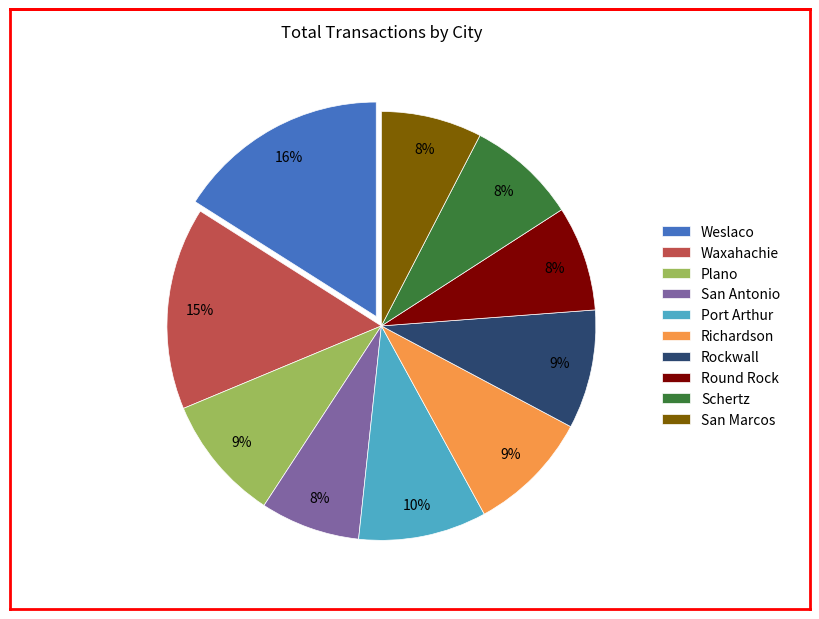

To the nearest percent, what is the combined percentage of Weslaco and Waxahachie?

31%